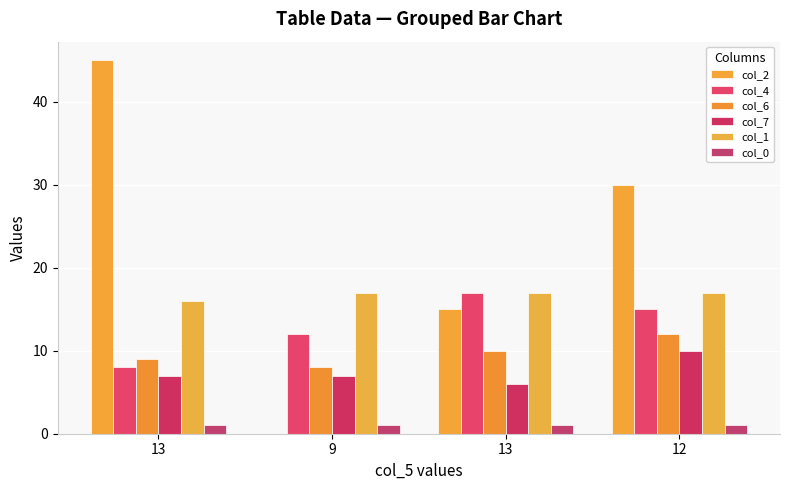

What are all the series names shown in the legend?

col_2, col_4, col_6, col_7, col_1, col_0